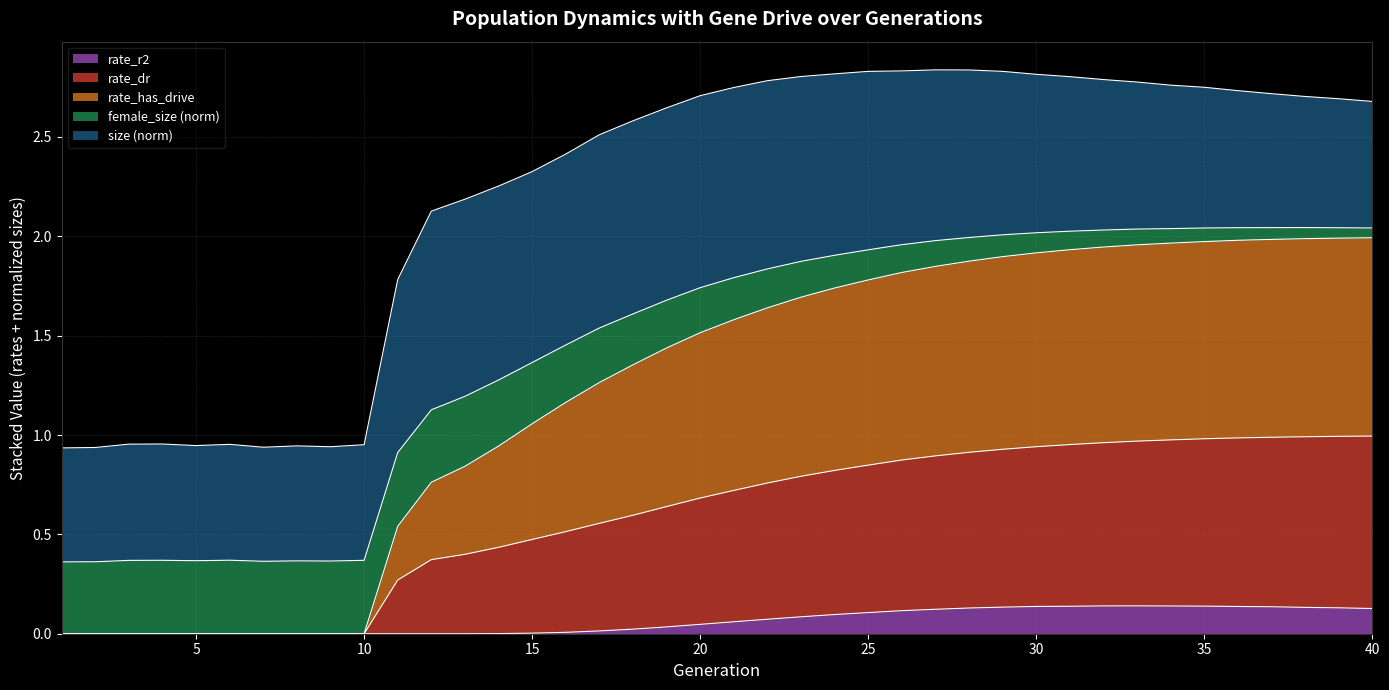

Does the chart display data point markers on the line(s)?

No